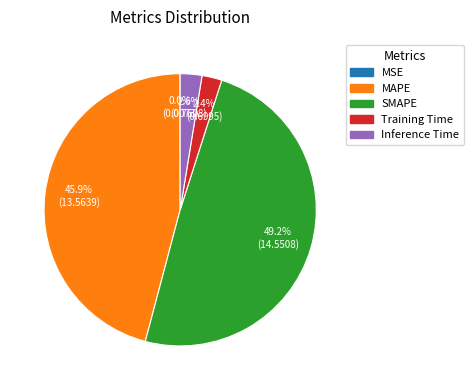

Does MAPE represent more than half of the total?

No